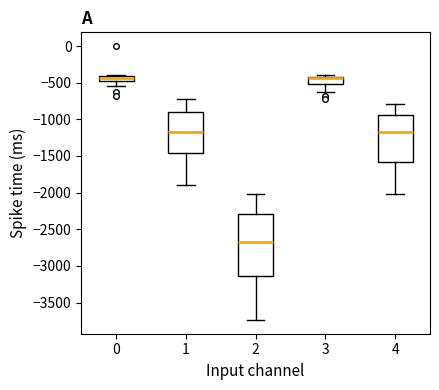

Where does the median line of the box at x = 4 sit on the y-axis? The values are not printed on the chart, so give them approximately, as read against the axis.

-1200